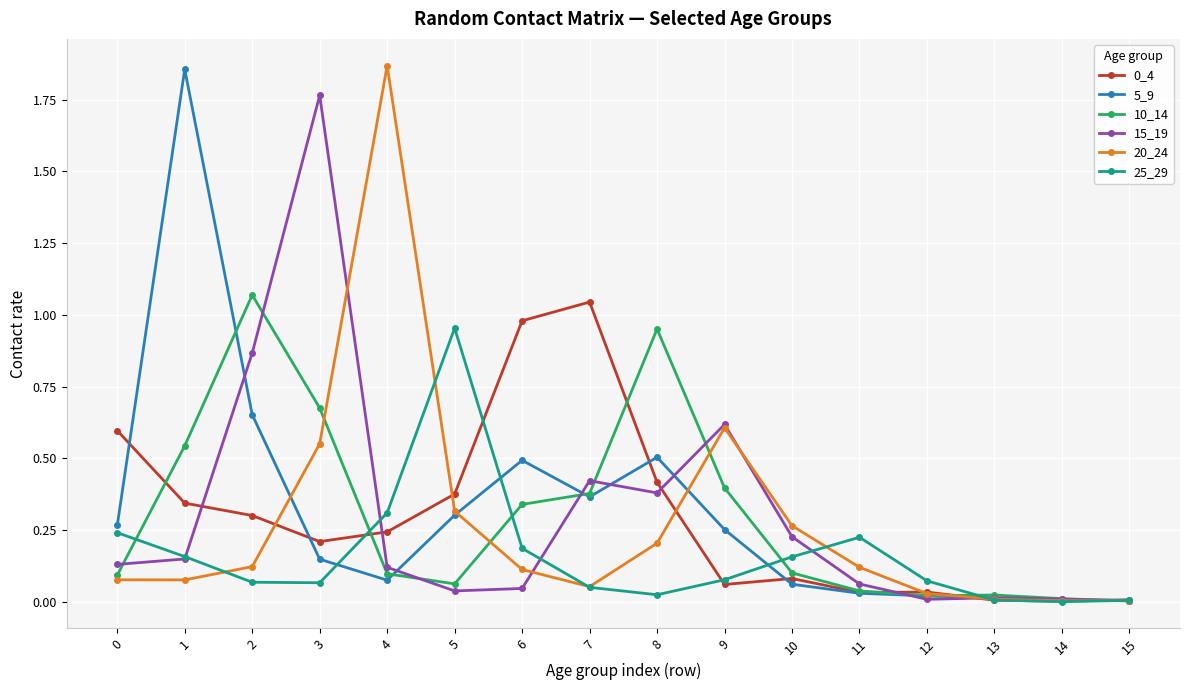

How many lines are shown in the chart?

6